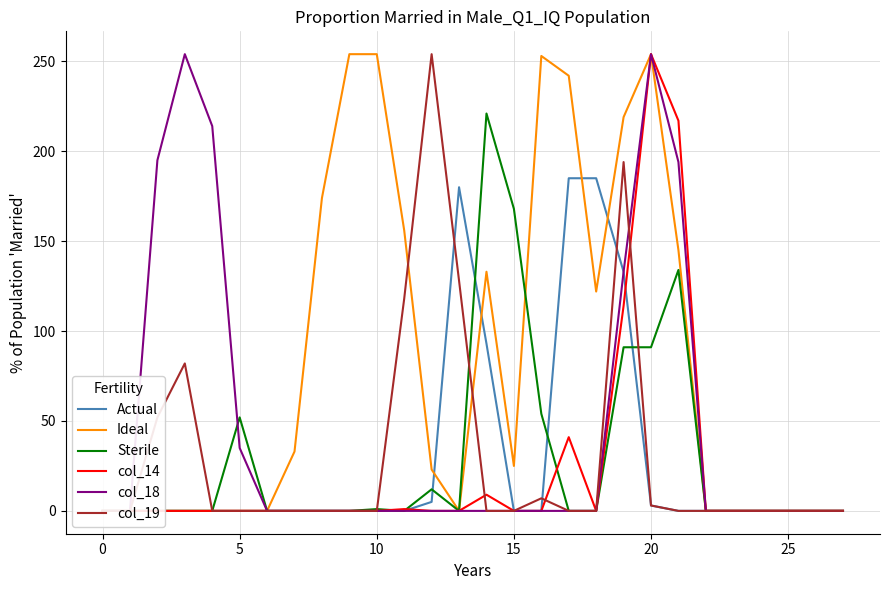

Is it true that col_18 equals -151 at 13?

False